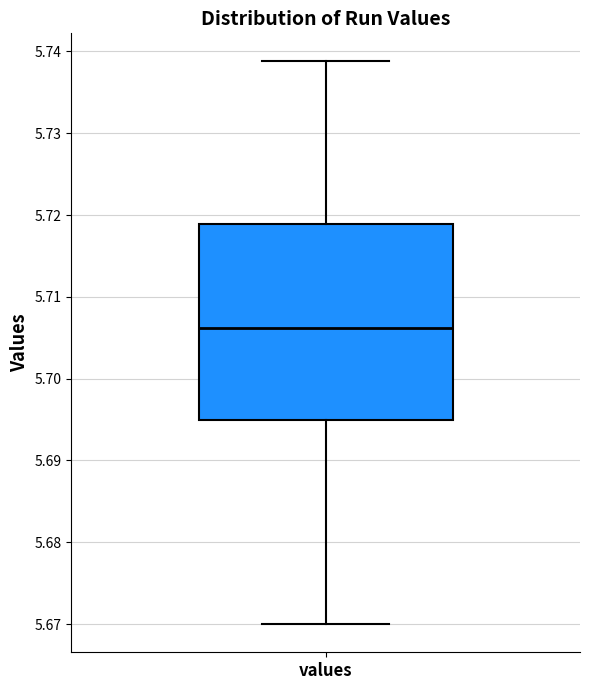

Where is the upper edge of the box for values on the y-axis? The values are not printed on the chart, so give them approximately, as read against the axis.

5.719